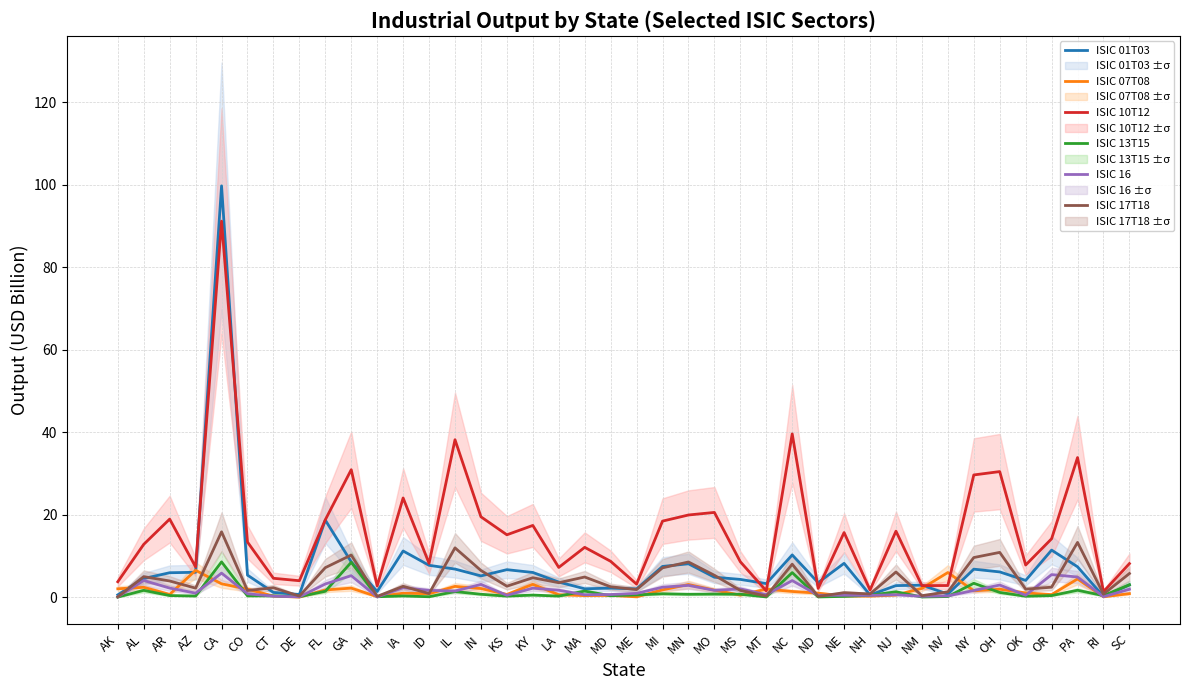

At which category is the sum across all series the highest?

CA